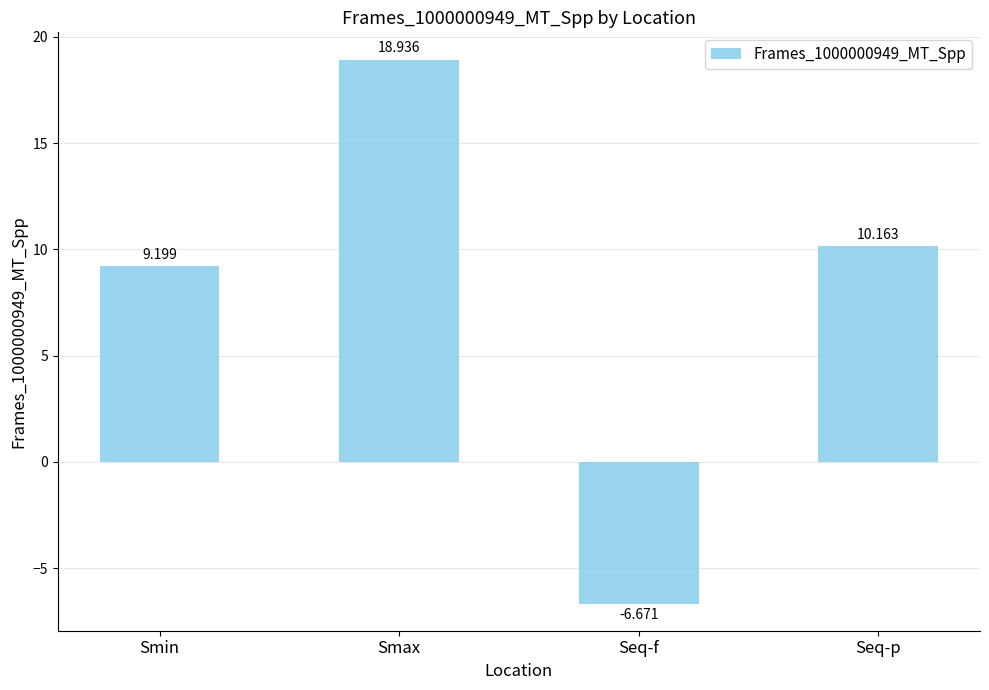

How many positive values are there?

3